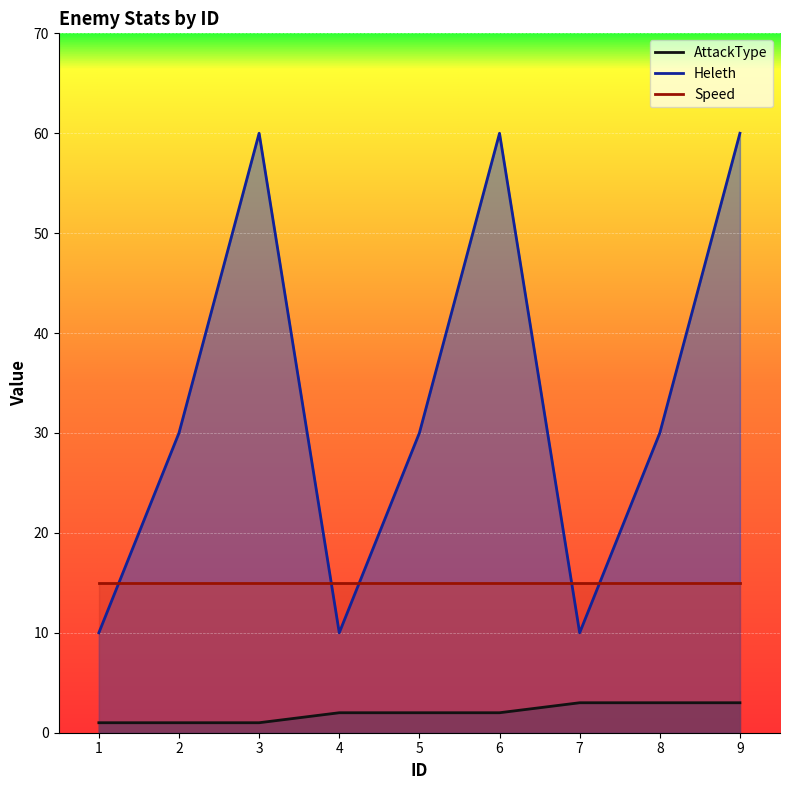

How many AttackType values are between 1 and 3?

9